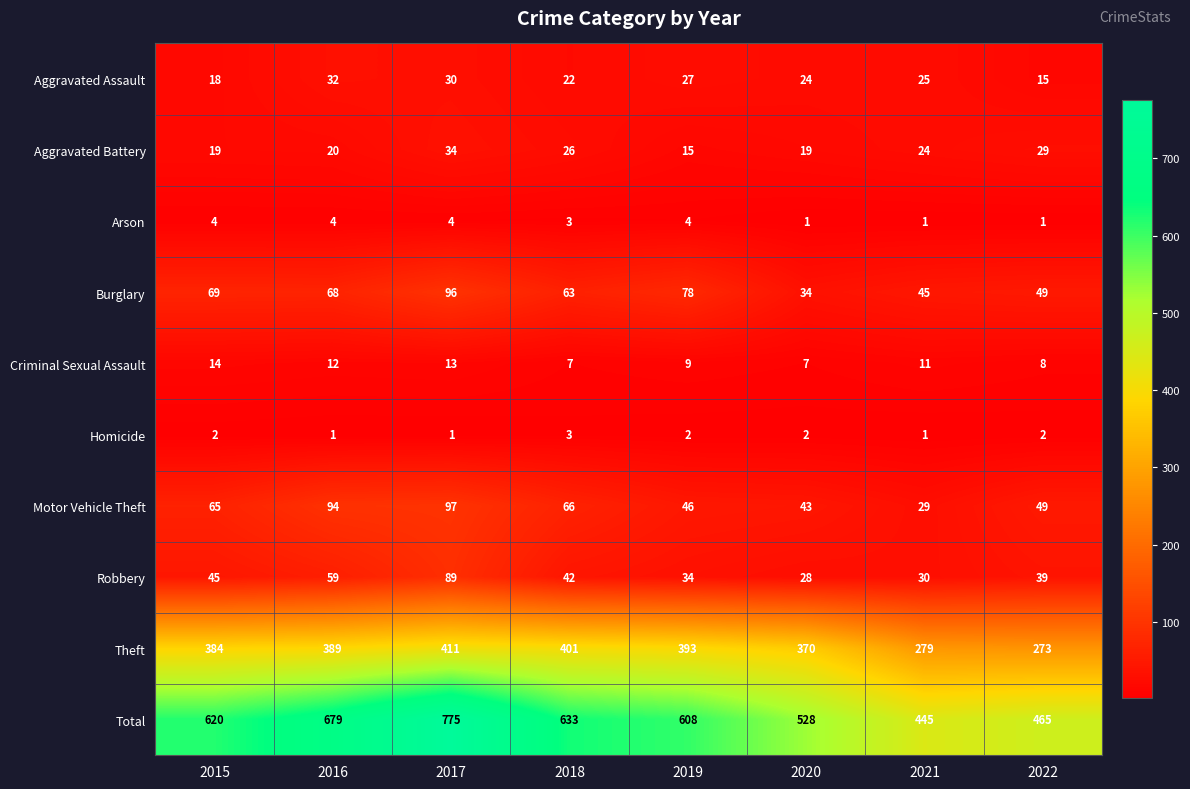

Which series has the largest total across all categories?

Total